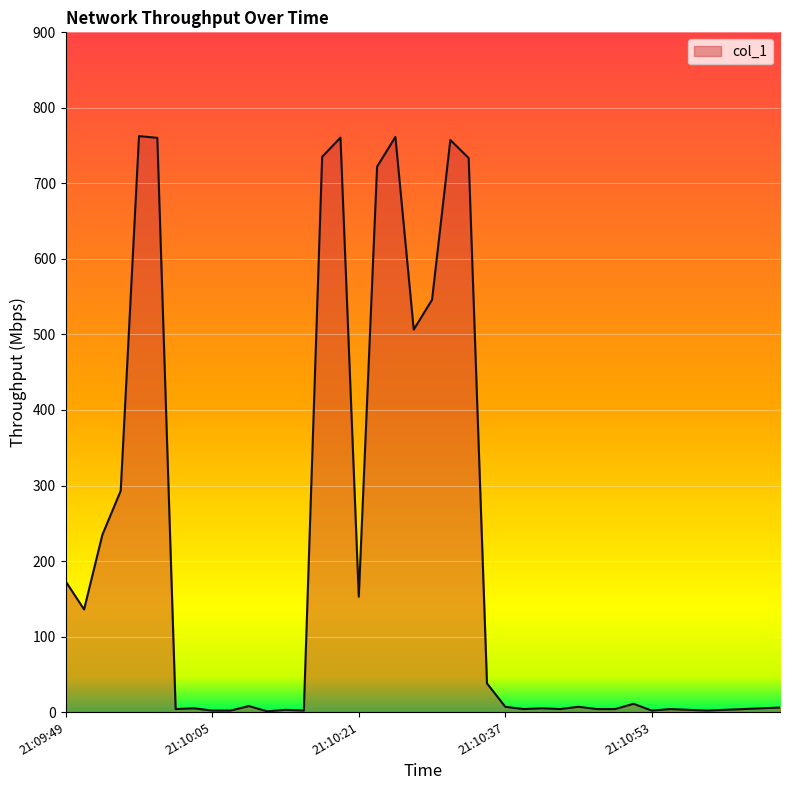

What is the maximum value shown in the chart?

762.6